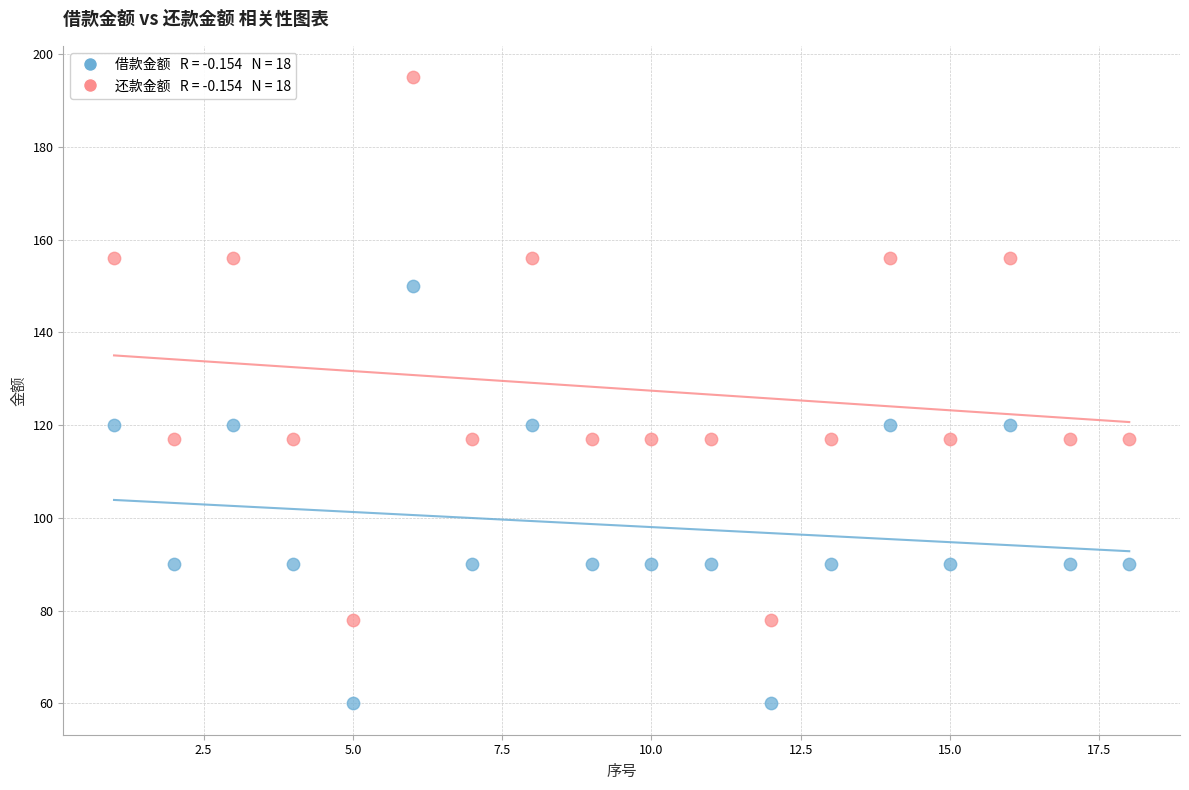

Across all data points, what is the range of Y values (max minus min)?

135